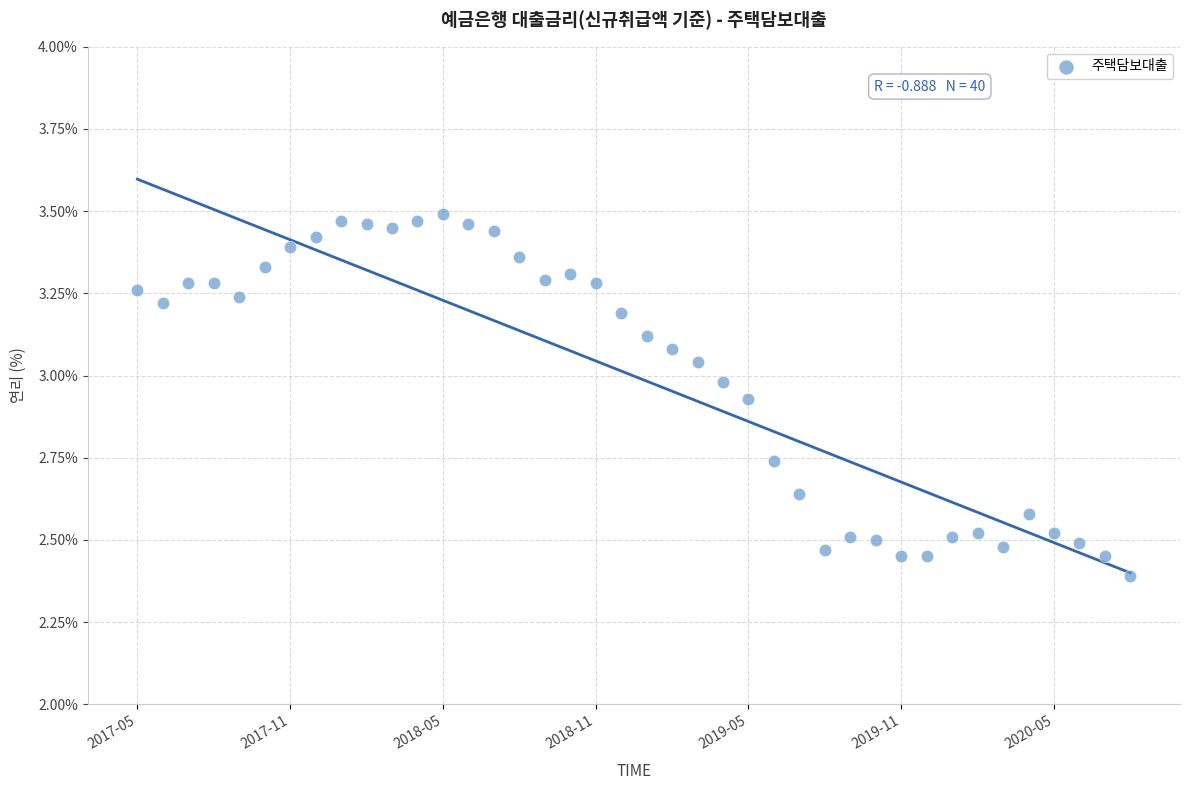

What is the range of Y values (max minus min)?

1.1